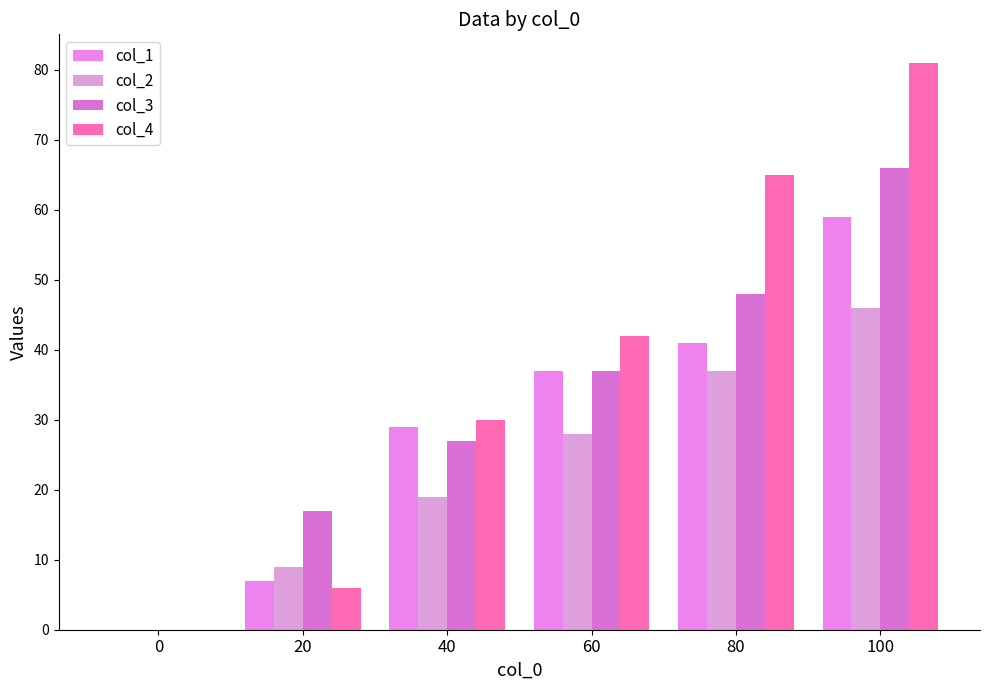

Rank the series by their maximum value, from lowest to highest.

col_2, col_1, col_3, col_4